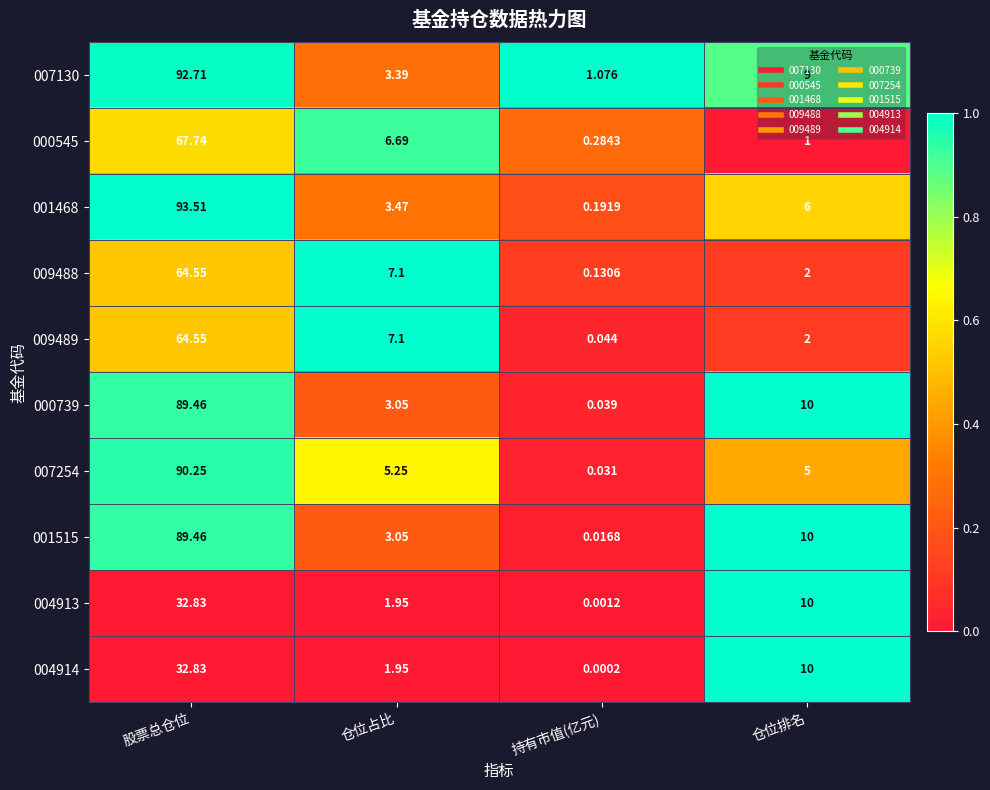

Rank the categories by 001468 value from lowest to highest.

持有市值(亿元), 仓位占比, 仓位排名, 股票总仓位